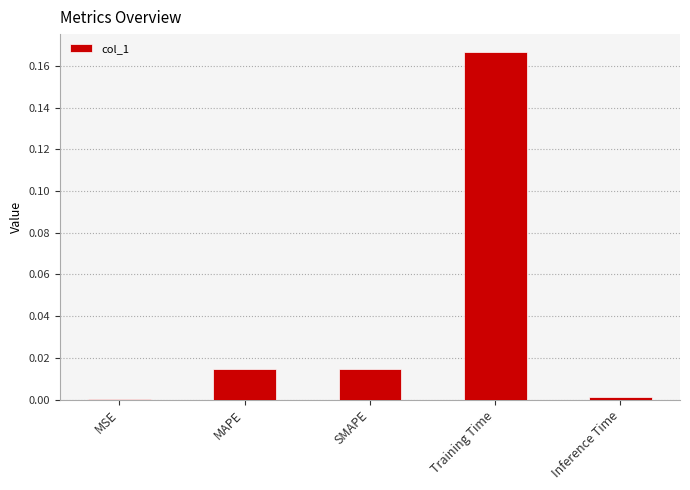

The chart shows a value of 0.0 at SMAPE. True or false?

True